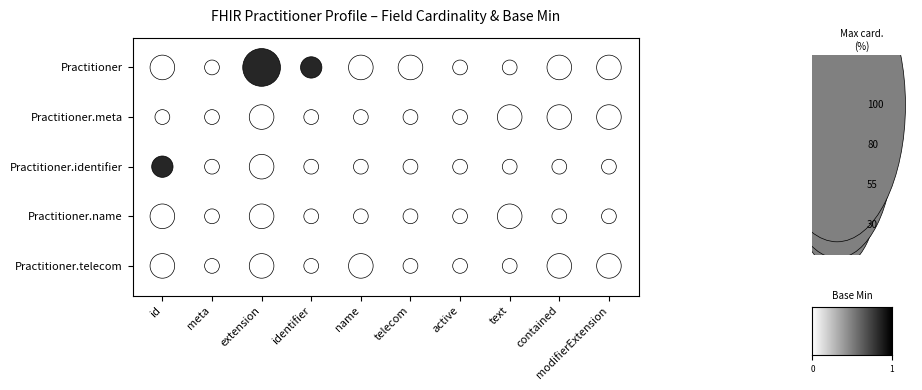

What is the maximum value shown in the chart?

1